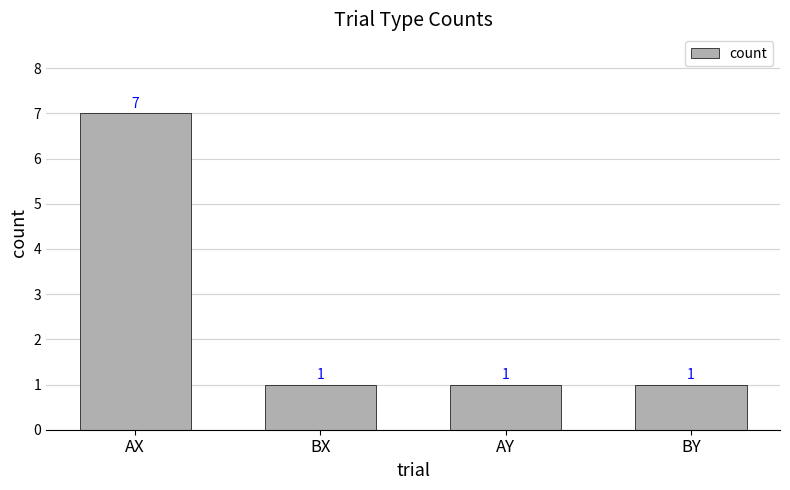

What is the sum of the values at AY and BY?

2